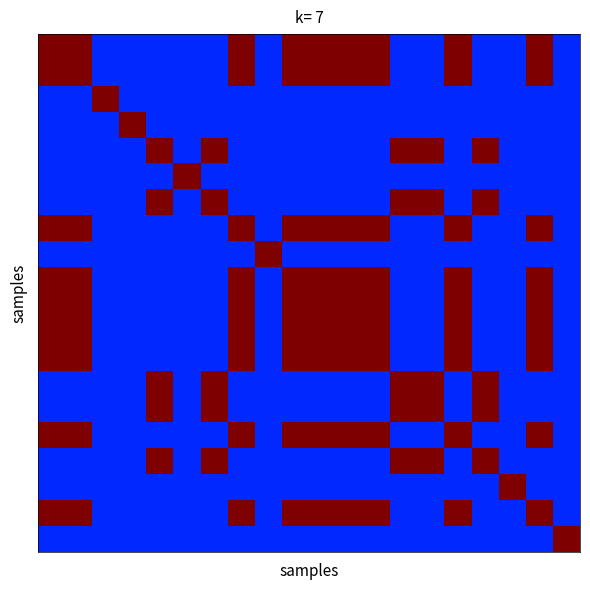

What is the greatest value displayed?

1